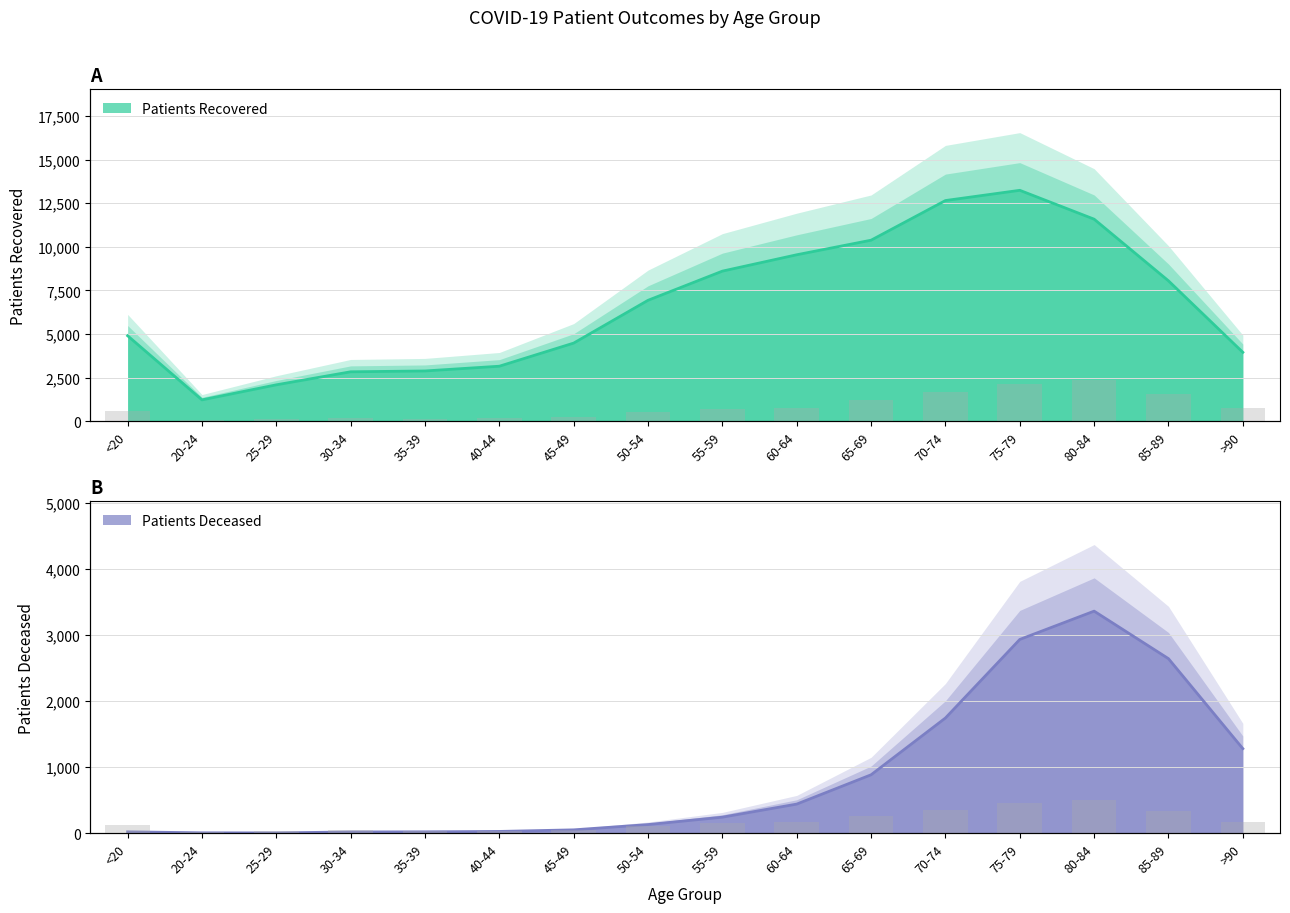

What is the approximate value of patients_in_hospital at <20, to the nearest 10?

60